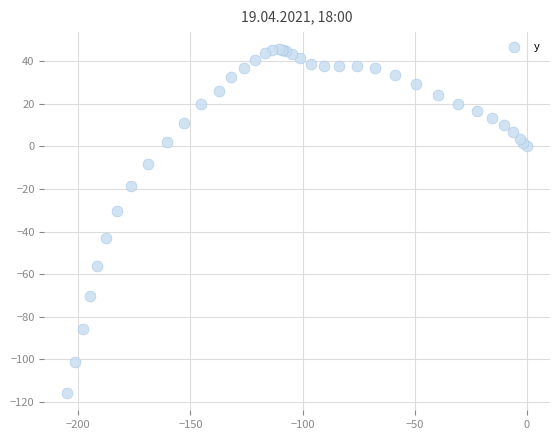

What Y value in the scatter plot is closest to -35?

-30.3